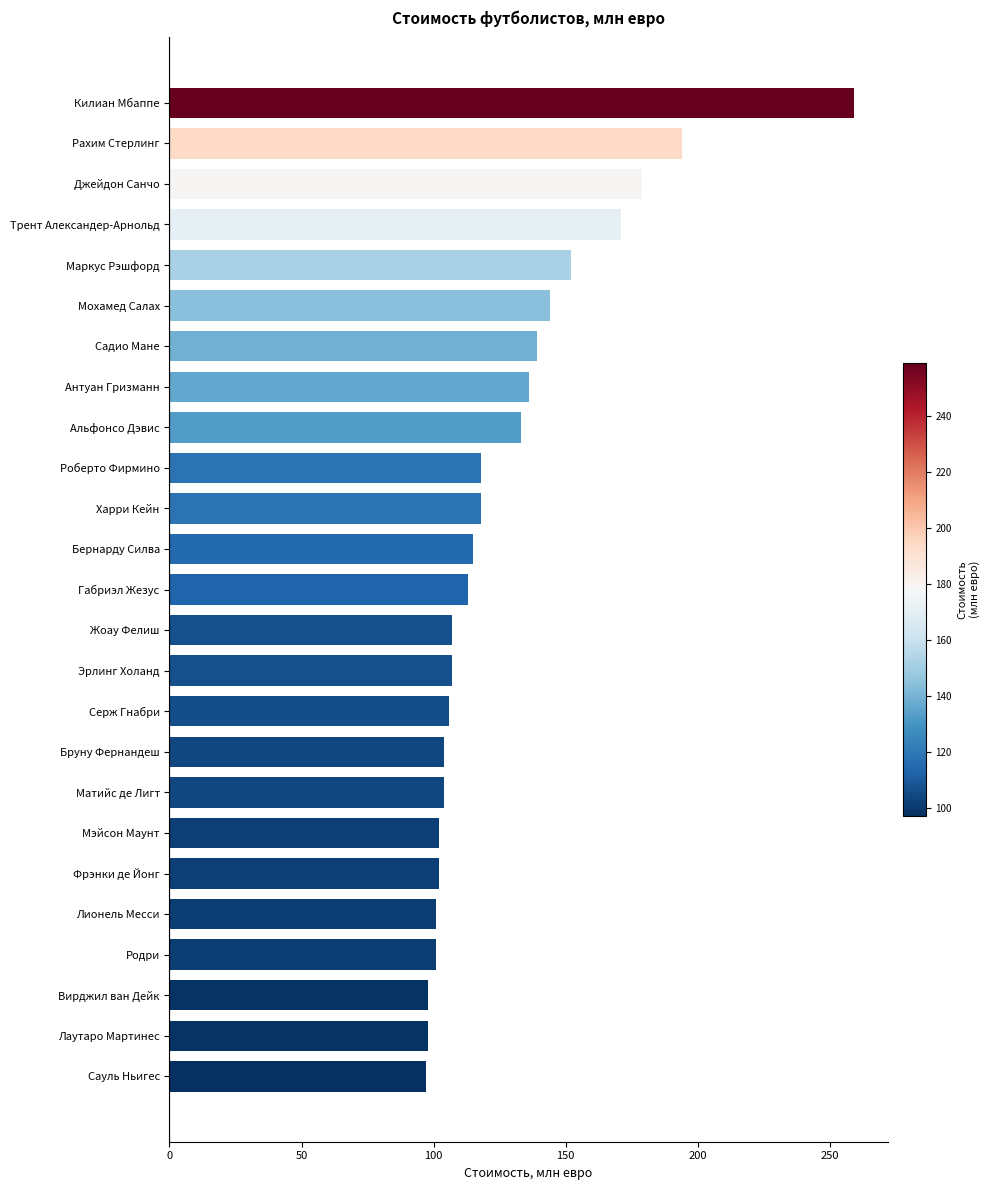

What is the difference between the maximum and minimum values?

162